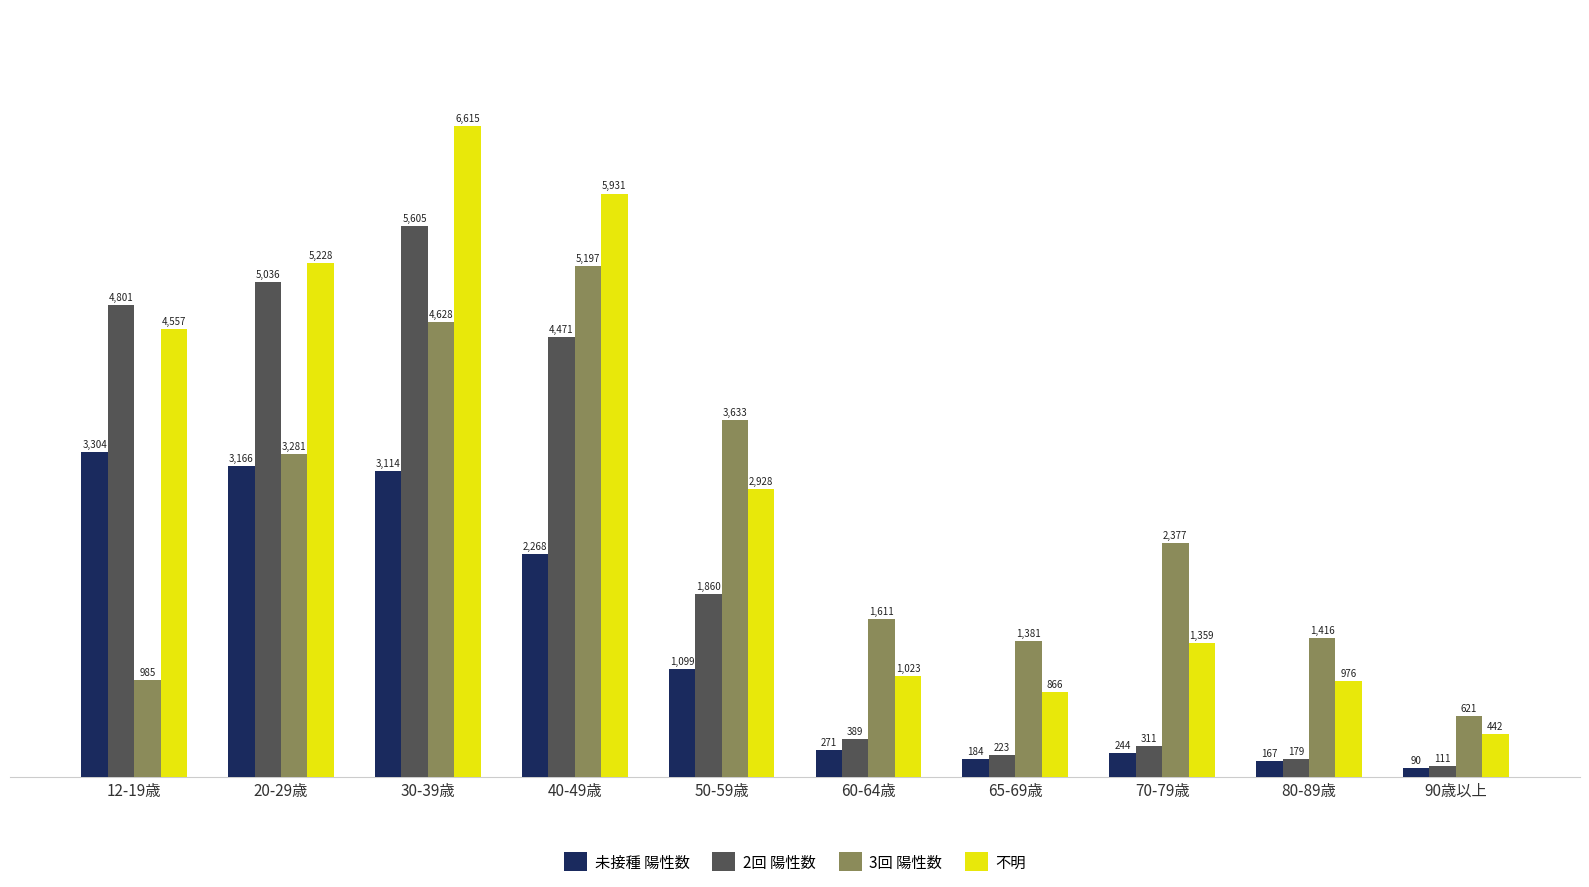

Reading right to left, transcribe all the data shown in this chart.

未接種 陽性数: 90歳以上=90	80-89歳=167	70-79歳=244	65-69歳=184	60-64歳=271	50-59歳=1099	40-49歳=2268	30-39歳=3114	20-29歳=3166	12-19歳=3304
2回 陽性数: 90歳以上=111	80-89歳=179	70-79歳=311	65-69歳=223	60-64歳=389	50-59歳=1860	40-49歳=4471	30-39歳=5605	20-29歳=5036	12-19歳=4801
3回 陽性数: 90歳以上=621	80-89歳=1416	70-79歳=2377	65-69歳=1381	60-64歳=1611	50-59歳=3633	40-49歳=5197	30-39歳=4628	20-29歳=3281	12-19歳=985
不明: 90歳以上=442	80-89歳=976	70-79歳=1359	65-69歳=866	60-64歳=1023	50-59歳=2928	40-49歳=5931	30-39歳=6615	20-29歳=5228	12-19歳=4557